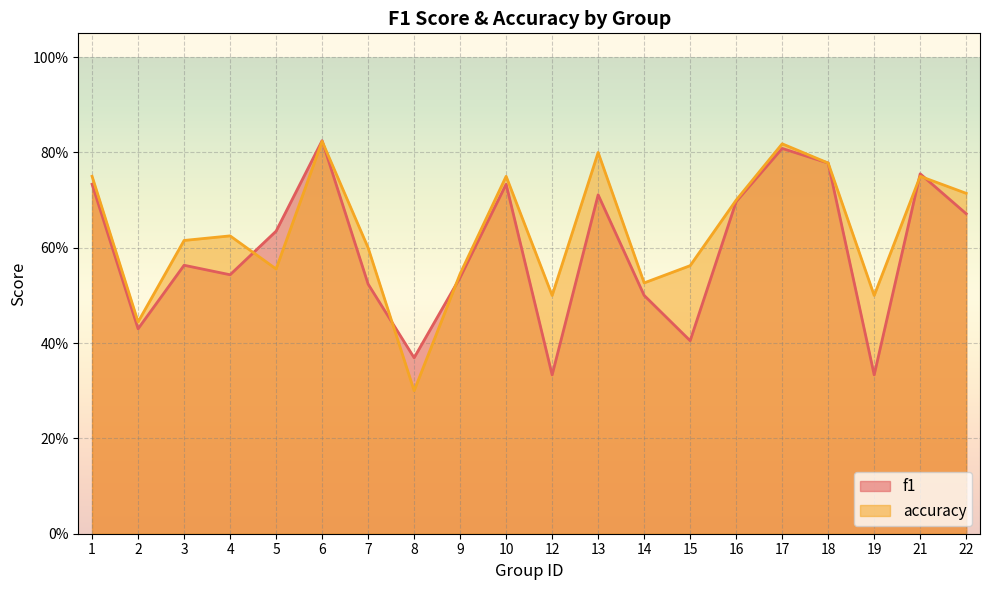

What is the value of the f1 point at the 17th from the left?

0.8